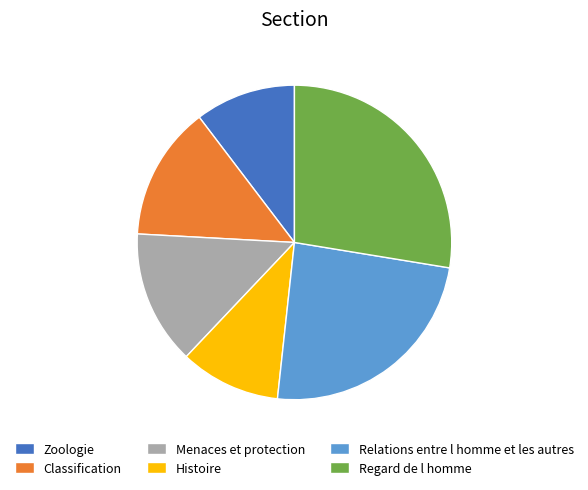

Combined, do Relations entre l homme et les autres and Menaces et protection account for over 50%?

No